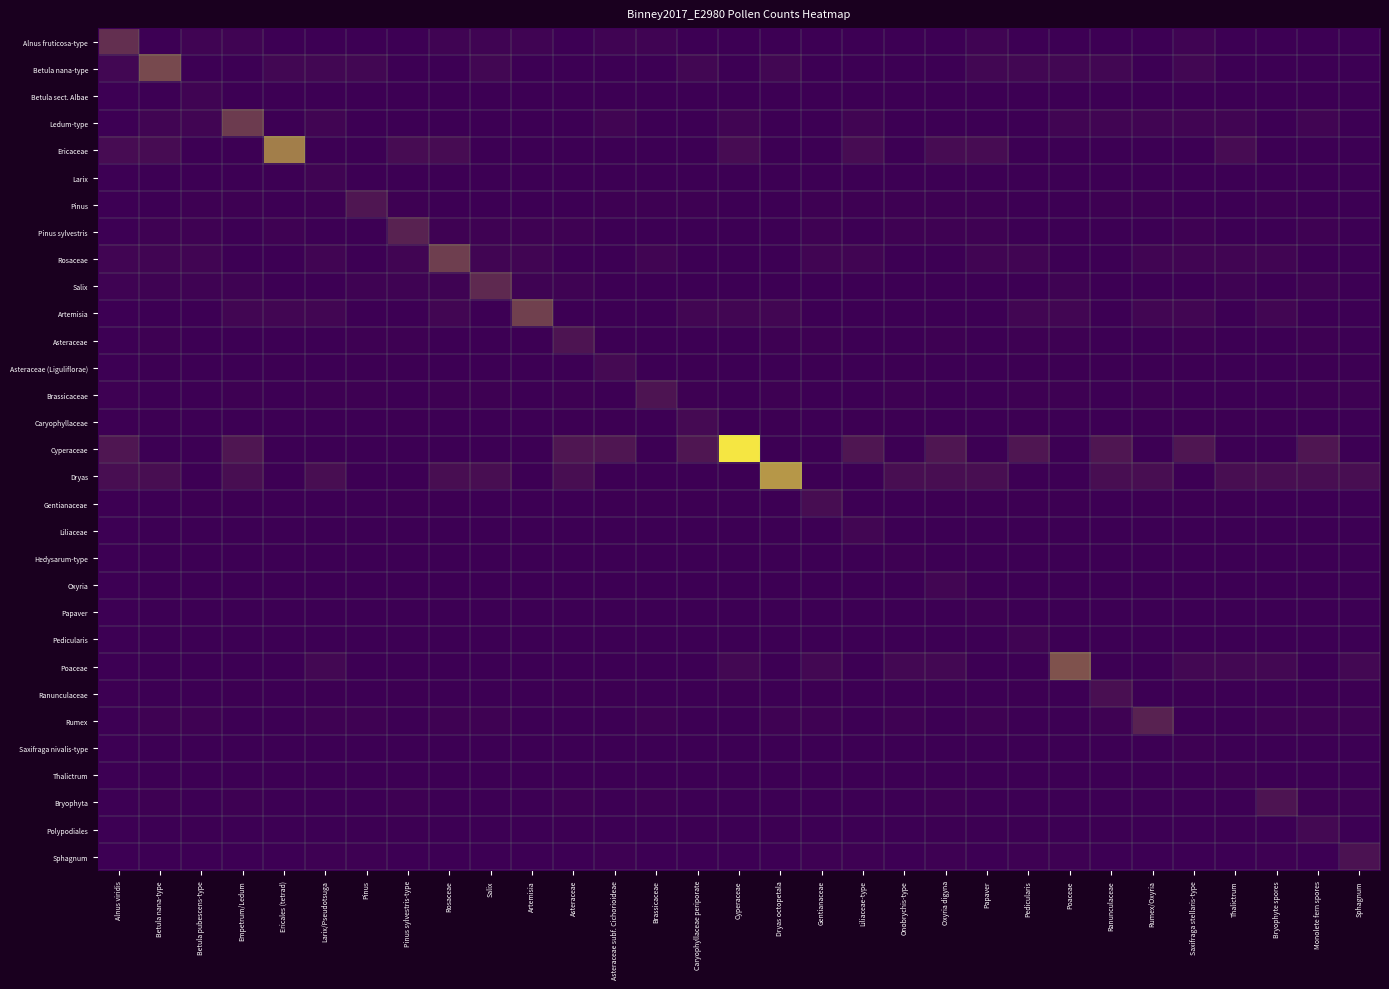

Reading right to left, extract all data points from this chart.

Alnus fruticosa-type: Sphagnum=0.0	Monolete fern spores=0.0	Bryophyte spores=0.0	Thalictrum=0.0	Saxifraga stellaris-type=2.1	Rumex/Oxyria=0.0	Ranunculaceae=0.0	Poaceae=0.0	Pedicularis=0.0	Papaver=2.1	Oxyria digyna=0.0	Onobrychis-type=0.0	Liliaceae-type=0.0	Gentianaceae=0.0	Dryas octopetala=0.0	Cyperaceae=0.0	Caryophyllaceae periporate=0.0	Brassicaceae=2.1	Asteraceae subf. Cichorioideae=2.1	Asteraceae=0.0	Artemisia=2.1	Salix=2.1	Rosaceae=2.1	Pinus sylvestris-type=0.0	Pinus=0.0	Larix/Pseudotsuga=0.0	Ericales (tetrad)=0.0	Empetrum/Ledum=2.1	Betula pubescens-type=2.1	Betula nana-type=0.0	Alnus viridis=21.0
Betula nana-type: Sphagnum=0.0	Monolete fern spores=0.0	Bryophyte spores=0.0	Thalictrum=0.0	Saxifraga stellaris-type=3.2	Rumex/Oxyria=0.0	Ranunculaceae=3.2	Poaceae=3.2	Pedicularis=3.2	Papaver=3.2	Oxyria digyna=0.0	Onobrychis-type=0.0	Liliaceae-type=0.0	Gentianaceae=0.0	Dryas octopetala=3.2	Cyperaceae=0.0	Caryophyllaceae periporate=3.2	Brassicaceae=0.0	Asteraceae subf. Cichorioideae=0.0	Asteraceae=0.0	Artemisia=0.0	Salix=3.2	Rosaceae=0.0	Pinus sylvestris-type=0.0	Pinus=3.2	Larix/Pseudotsuga=3.2	Ericales (tetrad)=3.2	Empetrum/Ledum=0.0	Betula pubescens-type=0.0	Betula nana-type=32.0	Alnus viridis=3.2
Betula sect. Albae: Sphagnum=0.0	Monolete fern spores=0.2	Bryophyte spores=0.2	Thalictrum=0.2	Saxifraga stellaris-type=0.0	Rumex/Oxyria=0.0	Ranunculaceae=0.0	Poaceae=0.0	Pedicularis=0.2	Papaver=0.2	Oxyria digyna=0.0	Onobrychis-type=0.0	Liliaceae-type=0.0	Gentianaceae=0.2	Dryas octopetala=0.2	Cyperaceae=0.2	Caryophyllaceae periporate=0.2	Brassicaceae=0.0	Asteraceae subf. Cichorioideae=0.0	Asteraceae=0.2	Artemisia=0.2	Salix=0.0	Rosaceae=0.2	Pinus sylvestris-type=0.0	Pinus=0.0	Larix/Pseudotsuga=0.0	Ericales (tetrad)=0.0	Empetrum/Ledum=0.2	Betula pubescens-type=2.0	Betula nana-type=0.0	Alnus viridis=0.0
Ledum-type: Sphagnum=0.0	Monolete fern spores=2.6	Bryophyte spores=0.0	Thalictrum=2.6	Saxifraga stellaris-type=2.6	Rumex/Oxyria=2.6	Ranunculaceae=2.6	Poaceae=2.6	Pedicularis=0.0	Papaver=0.0	Oxyria digyna=0.0	Onobrychis-type=0.0	Liliaceae-type=2.6	Gentianaceae=0.0	Dryas octopetala=0.0	Cyperaceae=2.6	Caryophyllaceae periporate=0.0	Brassicaceae=0.0	Asteraceae subf. Cichorioideae=2.6	Asteraceae=0.0	Artemisia=0.0	Salix=0.0	Rosaceae=0.0	Pinus sylvestris-type=0.0	Pinus=0.0	Larix/Pseudotsuga=2.6	Ericales (tetrad)=0.0	Empetrum/Ledum=26.0	Betula pubescens-type=2.6	Betula nana-type=2.6	Alnus viridis=0.0
Ericaceae: Sphagnum=0.0	Monolete fern spores=0.0	Bryophyte spores=0.0	Thalictrum=5.5	Saxifraga stellaris-type=0.0	Rumex/Oxyria=0.0	Ranunculaceae=0.0	Poaceae=0.0	Pedicularis=0.0	Papaver=5.5	Oxyria digyna=5.5	Onobrychis-type=0.0	Liliaceae-type=5.5	Gentianaceae=0.0	Dryas octopetala=0.0	Cyperaceae=5.5	Caryophyllaceae periporate=0.0	Brassicaceae=0.0	Asteraceae subf. Cichorioideae=0.0	Asteraceae=0.0	Artemisia=0.0	Salix=0.0	Rosaceae=5.5	Pinus sylvestris-type=5.5	Pinus=0.0	Larix/Pseudotsuga=0.0	Ericales (tetrad)=55.0	Empetrum/Ledum=0.0	Betula pubescens-type=0.0	Betula nana-type=5.5	Alnus viridis=5.5
Larix: Sphagnum=0.0	Monolete fern spores=0.2	Bryophyte spores=0.0	Thalictrum=0.2	Saxifraga stellaris-type=0.0	Rumex/Oxyria=0.2	Ranunculaceae=0.0	Poaceae=0.0	Pedicularis=0.0	Papaver=0.2	Oxyria digyna=0.0	Onobrychis-type=0.0	Liliaceae-type=0.0	Gentianaceae=0.0	Dryas octopetala=0.2	Cyperaceae=0.0	Caryophyllaceae periporate=0.0	Brassicaceae=0.2	Asteraceae subf. Cichorioideae=0.2	Asteraceae=0.0	Artemisia=0.2	Salix=0.0	Rosaceae=0.2	Pinus sylvestris-type=0.2	Pinus=0.0	Larix/Pseudotsuga=2.0	Ericales (tetrad)=0.2	Empetrum/Ledum=0.0	Betula pubescens-type=0.0	Betula nana-type=0.0	Alnus viridis=0.2
Pinus: Sphagnum=0.0	Monolete fern spores=0.0	Bryophyte spores=1.0	Thalictrum=0.0	Saxifraga stellaris-type=0.0	Rumex/Oxyria=1.0	Ranunculaceae=1.0	Poaceae=0.0	Pedicularis=0.0	Papaver=1.0	Oxyria digyna=1.0	Onobrychis-type=1.0	Liliaceae-type=1.0	Gentianaceae=1.0	Dryas octopetala=0.0	Cyperaceae=0.0	Caryophyllaceae periporate=1.0	Brassicaceae=1.0	Asteraceae subf. Cichorioideae=1.0	Asteraceae=0.0	Artemisia=0.0	Salix=0.0	Rosaceae=0.0	Pinus sylvestris-type=1.0	Pinus=10.0	Larix/Pseudotsuga=1.0	Ericales (tetrad)=0.0	Empetrum/Ledum=1.0	Betula pubescens-type=1.0	Betula nana-type=0.0	Alnus viridis=0.0
Pinus sylvestris: Sphagnum=0.0	Monolete fern spores=1.5	Bryophyte spores=0.0	Thalictrum=0.0	Saxifraga stellaris-type=1.5	Rumex/Oxyria=0.0	Ranunculaceae=0.0	Poaceae=0.0	Pedicularis=0.0	Papaver=1.5	Oxyria digyna=1.5	Onobrychis-type=1.5	Liliaceae-type=0.0	Gentianaceae=1.5	Dryas octopetala=0.0	Cyperaceae=0.0	Caryophyllaceae periporate=0.0	Brassicaceae=0.0	Asteraceae subf. Cichorioideae=0.0	Asteraceae=1.5	Artemisia=1.5	Salix=1.5	Rosaceae=1.5	Pinus sylvestris-type=15.0	Pinus=0.0	Larix/Pseudotsuga=0.0	Ericales (tetrad)=1.5	Empetrum/Ledum=0.0	Betula pubescens-type=1.5	Betula nana-type=1.5	Alnus viridis=0.0
Rosaceae: Sphagnum=0.0	Monolete fern spores=0.0	Bryophyte spores=2.7	Thalictrum=2.7	Saxifraga stellaris-type=2.7	Rumex/Oxyria=2.7	Ranunculaceae=0.0	Poaceae=0.0	Pedicularis=2.7	Papaver=2.7	Oxyria digyna=0.0	Onobrychis-type=0.0	Liliaceae-type=2.7	Gentianaceae=2.7	Dryas octopetala=0.0	Cyperaceae=0.0	Caryophyllaceae periporate=0.0	Brassicaceae=2.7	Asteraceae subf. Cichorioideae=0.0	Asteraceae=0.0	Artemisia=2.7	Salix=2.7	Rosaceae=27.0	Pinus sylvestris-type=2.7	Pinus=0.0	Larix/Pseudotsuga=2.7	Ericales (tetrad)=0.0	Empetrum/Ledum=0.0	Betula pubescens-type=2.7	Betula nana-type=2.7	Alnus viridis=2.7
Salix: Sphagnum=0.0	Monolete fern spores=1.8	Bryophyte spores=0.0	Thalictrum=1.8	Saxifraga stellaris-type=0.0	Rumex/Oxyria=0.0	Ranunculaceae=0.0	Poaceae=1.8	Pedicularis=0.0	Papaver=0.0	Oxyria digyna=0.0	Onobrychis-type=0.0	Liliaceae-type=0.0	Gentianaceae=0.0	Dryas octopetala=0.0	Cyperaceae=0.0	Caryophyllaceae periporate=0.0	Brassicaceae=0.0	Asteraceae subf. Cichorioideae=0.0	Asteraceae=1.8	Artemisia=1.8	Salix=18.0	Rosaceae=1.8	Pinus sylvestris-type=1.8	Pinus=1.8	Larix/Pseudotsuga=0.0	Ericales (tetrad)=0.0	Empetrum/Ledum=1.8	Betula pubescens-type=1.8	Betula nana-type=1.8	Alnus viridis=1.8
Artemisia: Sphagnum=0.0	Monolete fern spores=0.0	Bryophyte spores=2.8	Thalictrum=0.0	Saxifraga stellaris-type=2.8	Rumex/Oxyria=2.8	Ranunculaceae=0.0	Poaceae=2.8	Pedicularis=2.8	Papaver=0.0	Oxyria digyna=0.0	Onobrychis-type=0.0	Liliaceae-type=0.0	Gentianaceae=0.0	Dryas octopetala=2.8	Cyperaceae=2.8	Caryophyllaceae periporate=2.8	Brassicaceae=0.0	Asteraceae subf. Cichorioideae=0.0	Asteraceae=0.0	Artemisia=28.0	Salix=0.0	Rosaceae=2.8	Pinus sylvestris-type=0.0	Pinus=0.0	Larix/Pseudotsuga=2.8	Ericales (tetrad)=2.8	Empetrum/Ledum=2.8	Betula pubescens-type=0.0	Betula nana-type=0.0	Alnus viridis=0.0
Asteraceae: Sphagnum=0.0	Monolete fern spores=0.9	Bryophyte spores=0.0	Thalictrum=0.0	Saxifraga stellaris-type=0.9	Rumex/Oxyria=0.0	Ranunculaceae=0.0	Poaceae=0.9	Pedicularis=0.9	Papaver=0.0	Oxyria digyna=0.9	Onobrychis-type=0.0	Liliaceae-type=0.0	Gentianaceae=0.9	Dryas octopetala=0.9	Cyperaceae=0.0	Caryophyllaceae periporate=0.0	Brassicaceae=0.0	Asteraceae subf. Cichorioideae=0.0	Asteraceae=9.0	Artemisia=0.0	Salix=0.0	Rosaceae=0.0	Pinus sylvestris-type=0.9	Pinus=0.9	Larix/Pseudotsuga=0.0	Ericales (tetrad)=0.0	Empetrum/Ledum=0.0	Betula pubescens-type=0.0	Betula nana-type=0.9	Alnus viridis=0.0
Asteraceae (Liguliflorae): Sphagnum=0.5	Monolete fern spores=0.5	Bryophyte spores=0.0	Thalictrum=0.0	Saxifraga stellaris-type=0.5	Rumex/Oxyria=0.5	Ranunculaceae=0.5	Poaceae=0.5	Pedicularis=0.5	Papaver=0.0	Oxyria digyna=0.0	Onobrychis-type=0.5	Liliaceae-type=0.0	Gentianaceae=0.5	Dryas octopetala=0.0	Cyperaceae=0.0	Caryophyllaceae periporate=0.5	Brassicaceae=0.0	Asteraceae subf. Cichorioideae=5.0	Asteraceae=0.0	Artemisia=0.0	Salix=0.0	Rosaceae=0.0	Pinus sylvestris-type=0.5	Pinus=0.5	Larix/Pseudotsuga=0.0	Ericales (tetrad)=0.5	Empetrum/Ledum=0.0	Betula pubescens-type=0.0	Betula nana-type=0.5	Alnus viridis=0.0
Brassicaceae: Sphagnum=0.9	Monolete fern spores=0.9	Bryophyte spores=0.0	Thalictrum=0.0	Saxifraga stellaris-type=0.0	Rumex/Oxyria=0.9	Ranunculaceae=0.0	Poaceae=0.9	Pedicularis=0.9	Papaver=0.0	Oxyria digyna=0.0	Onobrychis-type=0.9	Liliaceae-type=0.0	Gentianaceae=0.0	Dryas octopetala=0.9	Cyperaceae=0.0	Caryophyllaceae periporate=0.9	Brassicaceae=9.0	Asteraceae subf. Cichorioideae=0.0	Asteraceae=0.9	Artemisia=0.0	Salix=0.9	Rosaceae=0.9	Pinus sylvestris-type=0.0	Pinus=0.9	Larix/Pseudotsuga=0.9	Ericales (tetrad)=0.0	Empetrum/Ledum=0.9	Betula pubescens-type=0.0	Betula nana-type=0.0	Alnus viridis=0.9
Caryophyllaceae: Sphagnum=0.0	Monolete fern spores=0.0	Bryophyte spores=0.5	Thalictrum=0.5	Saxifraga stellaris-type=0.5	Rumex/Oxyria=0.5	Ranunculaceae=0.0	Poaceae=0.0	Pedicularis=0.5	Papaver=0.0	Oxyria digyna=0.0	Onobrychis-type=0.5	Liliaceae-type=0.5	Gentianaceae=0.0	Dryas octopetala=0.5	Cyperaceae=0.0	Caryophyllaceae periporate=5.0	Brassicaceae=0.0	Asteraceae subf. Cichorioideae=0.5	Asteraceae=0.5	Artemisia=0.0	Salix=0.0	Rosaceae=0.0	Pinus sylvestris-type=0.5	Pinus=0.0	Larix/Pseudotsuga=0.0	Ericales (tetrad)=0.0	Empetrum/Ledum=0.0	Betula pubescens-type=0.0	Betula nana-type=0.5	Alnus viridis=0.5
Cyperaceae: Sphagnum=0.0	Monolete fern spores=10.0	Bryophyte spores=0.0	Thalictrum=0.0	Saxifraga stellaris-type=10.0	Rumex/Oxyria=0.0	Ranunculaceae=10.0	Poaceae=0.0	Pedicularis=10.0	Papaver=0.0	Oxyria digyna=10.0	Onobrychis-type=0.0	Liliaceae-type=10.0	Gentianaceae=0.0	Dryas octopetala=0.0	Cyperaceae=100.0	Caryophyllaceae periporate=10.0	Brassicaceae=0.0	Asteraceae subf. Cichorioideae=10.0	Asteraceae=10.0	Artemisia=0.0	Salix=0.0	Rosaceae=0.0	Pinus sylvestris-type=0.0	Pinus=0.0	Larix/Pseudotsuga=0.0	Ericales (tetrad)=0.0	Empetrum/Ledum=10.0	Betula pubescens-type=0.0	Betula nana-type=0.0	Alnus viridis=10.0
Dryas: Sphagnum=6.6	Monolete fern spores=6.6	Bryophyte spores=6.6	Thalictrum=6.6	Saxifraga stellaris-type=0.0	Rumex/Oxyria=6.6	Ranunculaceae=6.6	Poaceae=0.0	Pedicularis=0.0	Papaver=6.6	Oxyria digyna=6.6	Onobrychis-type=6.6	Liliaceae-type=0.0	Gentianaceae=0.0	Dryas octopetala=66.0	Cyperaceae=0.0	Caryophyllaceae periporate=0.0	Brassicaceae=0.0	Asteraceae subf. Cichorioideae=0.0	Asteraceae=6.6	Artemisia=0.0	Salix=6.6	Rosaceae=6.6	Pinus sylvestris-type=0.0	Pinus=0.0	Larix/Pseudotsuga=6.6	Ericales (tetrad)=0.0	Empetrum/Ledum=6.6	Betula pubescens-type=0.0	Betula nana-type=6.6	Alnus viridis=6.6
Gentianaceae: Sphagnum=0.0	Monolete fern spores=0.0	Bryophyte spores=0.0	Thalictrum=0.6	Saxifraga stellaris-type=0.6	Rumex/Oxyria=0.6	Ranunculaceae=0.0	Poaceae=0.6	Pedicularis=0.6	Papaver=0.6	Oxyria digyna=0.6	Onobrychis-type=0.0	Liliaceae-type=0.0	Gentianaceae=6.0	Dryas octopetala=0.0	Cyperaceae=0.0	Caryophyllaceae periporate=0.6	Brassicaceae=0.6	Asteraceae subf. Cichorioideae=0.6	Asteraceae=0.0	Artemisia=0.0	Salix=0.0	Rosaceae=0.6	Pinus sylvestris-type=0.6	Pinus=0.0	Larix/Pseudotsuga=0.0	Ericales (tetrad)=0.0	Empetrum/Ledum=0.6	Betula pubescens-type=0.6	Betula nana-type=0.0	Alnus viridis=0.6
Liliaceae: Sphagnum=0.0	Monolete fern spores=0.3	Bryophyte spores=0.0	Thalictrum=0.0	Saxifraga stellaris-type=0.0	Rumex/Oxyria=0.0	Ranunculaceae=0.0	Poaceae=0.0	Pedicularis=0.0	Papaver=0.3	Oxyria digyna=0.3	Onobrychis-type=0.3	Liliaceae-type=3.0	Gentianaceae=0.0	Dryas octopetala=0.0	Cyperaceae=0.0	Caryophyllaceae periporate=0.3	Brassicaceae=0.0	Asteraceae subf. Cichorioideae=0.0	Asteraceae=0.3	Artemisia=0.0	Salix=0.3	Rosaceae=0.0	Pinus sylvestris-type=0.3	Pinus=0.0	Larix/Pseudotsuga=0.0	Ericales (tetrad)=0.3	Empetrum/Ledum=0.3	Betula pubescens-type=0.0	Betula nana-type=0.3	Alnus viridis=0.3
Hedysarum-type: Sphagnum=0.0	Monolete fern spores=0.0	Bryophyte spores=0.0	Thalictrum=0.1	Saxifraga stellaris-type=0.0	Rumex/Oxyria=0.1	Ranunculaceae=0.0	Poaceae=0.0	Pedicularis=0.1	Papaver=0.0	Oxyria digyna=0.0	Onobrychis-type=1.0	Liliaceae-type=0.0	Gentianaceae=0.0	Dryas octopetala=0.0	Cyperaceae=0.0	Caryophyllaceae periporate=0.1	Brassicaceae=0.0	Asteraceae subf. Cichorioideae=0.0	Asteraceae=0.1	Artemisia=0.0	Salix=0.0	Rosaceae=0.0	Pinus sylvestris-type=0.1	Pinus=0.0	Larix/Pseudotsuga=0.1	Ericales (tetrad)=0.1	Empetrum/Ledum=0.1	Betula pubescens-type=0.0	Betula nana-type=0.1	Alnus viridis=0.0
Oxyria: Sphagnum=0.0	Monolete fern spores=0.0	Bryophyte spores=0.3	Thalictrum=0.0	Saxifraga stellaris-type=0.0	Rumex/Oxyria=0.3	Ranunculaceae=0.0	Poaceae=0.0	Pedicularis=0.0	Papaver=0.0	Oxyria digyna=3.0	Onobrychis-type=0.3	Liliaceae-type=0.3	Gentianaceae=0.0	Dryas octopetala=0.0	Cyperaceae=0.3	Caryophyllaceae periporate=0.3	Brassicaceae=0.0	Asteraceae subf. Cichorioideae=0.3	Asteraceae=0.3	Artemisia=0.0	Salix=0.3	Rosaceae=0.0	Pinus sylvestris-type=0.0	Pinus=0.0	Larix/Pseudotsuga=0.0	Ericales (tetrad)=0.0	Empetrum/Ledum=0.0	Betula pubescens-type=0.0	Betula nana-type=0.0	Alnus viridis=0.0
Papaver: Sphagnum=0.0	Monolete fern spores=0.1	Bryophyte spores=0.0	Thalictrum=0.0	Saxifraga stellaris-type=0.0	Rumex/Oxyria=0.0	Ranunculaceae=0.1	Poaceae=0.0	Pedicularis=0.0	Papaver=1.0	Oxyria digyna=0.0	Onobrychis-type=0.0	Liliaceae-type=0.1	Gentianaceae=0.1	Dryas octopetala=0.0	Cyperaceae=0.1	Caryophyllaceae periporate=0.0	Brassicaceae=0.0	Asteraceae subf. Cichorioideae=0.0	Asteraceae=0.0	Artemisia=0.0	Salix=0.0	Rosaceae=0.0	Pinus sylvestris-type=0.0	Pinus=0.0	Larix/Pseudotsuga=0.0	Ericales (tetrad)=0.0	Empetrum/Ledum=0.0	Betula pubescens-type=0.0	Betula nana-type=0.1	Alnus viridis=0.1
Pedicularis: Sphagnum=0.0	Monolete fern spores=0.2	Bryophyte spores=0.0	Thalictrum=0.0	Saxifraga stellaris-type=0.0	Rumex/Oxyria=0.2	Ranunculaceae=0.2	Poaceae=0.0	Pedicularis=2.0	Papaver=0.0	Oxyria digyna=0.2	Onobrychis-type=0.2	Liliaceae-type=0.2	Gentianaceae=0.0	Dryas octopetala=0.0	Cyperaceae=0.2	Caryophyllaceae periporate=0.0	Brassicaceae=0.0	Asteraceae subf. Cichorioideae=0.0	Asteraceae=0.2	Artemisia=0.0	Salix=0.0	Rosaceae=0.0	Pinus sylvestris-type=0.0	Pinus=0.0	Larix/Pseudotsuga=0.0	Ericales (tetrad)=0.0	Empetrum/Ledum=0.0	Betula pubescens-type=0.2	Betula nana-type=0.2	Alnus viridis=0.0
Poaceae: Sphagnum=3.6	Monolete fern spores=0.0	Bryophyte spores=3.6	Thalictrum=3.6	Saxifraga stellaris-type=3.6	Rumex/Oxyria=0.0	Ranunculaceae=0.0	Poaceae=36.0	Pedicularis=0.0	Papaver=0.0	Oxyria digyna=3.6	Onobrychis-type=3.6	Liliaceae-type=0.0	Gentianaceae=3.6	Dryas octopetala=0.0	Cyperaceae=3.6	Caryophyllaceae periporate=0.0	Brassicaceae=0.0	Asteraceae subf. Cichorioideae=0.0	Asteraceae=0.0	Artemisia=0.0	Salix=0.0	Rosaceae=0.0	Pinus sylvestris-type=0.0	Pinus=0.0	Larix/Pseudotsuga=3.6	Ericales (tetrad)=0.0	Empetrum/Ledum=0.0	Betula pubescens-type=0.0	Betula nana-type=0.0	Alnus viridis=0.0
Ranunculaceae: Sphagnum=0.7	Monolete fern spores=0.7	Bryophyte spores=0.0	Thalictrum=0.0	Saxifraga stellaris-type=0.7	Rumex/Oxyria=0.0	Ranunculaceae=7.0	Poaceae=0.0	Pedicularis=0.7	Papaver=0.0	Oxyria digyna=0.0	Onobrychis-type=0.0	Liliaceae-type=0.0	Gentianaceae=0.7	Dryas octopetala=0.0	Cyperaceae=0.7	Caryophyllaceae periporate=0.0	Brassicaceae=0.0	Asteraceae subf. Cichorioideae=0.7	Asteraceae=0.7	Artemisia=0.0	Salix=0.0	Rosaceae=0.0	Pinus sylvestris-type=0.7	Pinus=0.0	Larix/Pseudotsuga=0.7	Ericales (tetrad)=0.0	Empetrum/Ledum=0.7	Betula pubescens-type=0.0	Betula nana-type=0.0	Alnus viridis=0.7
Rumex: Sphagnum=1.5	Monolete fern spores=1.5	Bryophyte spores=1.5	Thalictrum=0.0	Saxifraga stellaris-type=0.0	Rumex/Oxyria=15.0	Ranunculaceae=1.5	Poaceae=0.0	Pedicularis=0.0	Papaver=1.5	Oxyria digyna=0.0	Onobrychis-type=1.5	Liliaceae-type=0.0	Gentianaceae=1.5	Dryas octopetala=1.5	Cyperaceae=0.0	Caryophyllaceae periporate=0.0	Brassicaceae=1.5	Asteraceae subf. Cichorioideae=0.0	Asteraceae=0.0	Artemisia=0.0	Salix=1.5	Rosaceae=1.5	Pinus sylvestris-type=0.0	Pinus=1.5	Larix/Pseudotsuga=1.5	Ericales (tetrad)=0.0	Empetrum/Ledum=0.0	Betula pubescens-type=1.5	Betula nana-type=1.5	Alnus viridis=0.0
Saxifraga nivalis-type: Sphagnum=0.0	Monolete fern spores=0.0	Bryophyte spores=0.1	Thalictrum=0.1	Saxifraga stellaris-type=1.0	Rumex/Oxyria=0.1	Ranunculaceae=0.0	Poaceae=0.1	Pedicularis=0.0	Papaver=0.0	Oxyria digyna=0.1	Onobrychis-type=0.1	Liliaceae-type=0.1	Gentianaceae=0.0	Dryas octopetala=0.1	Cyperaceae=0.1	Caryophyllaceae periporate=0.0	Brassicaceae=0.1	Asteraceae subf. Cichorioideae=0.0	Asteraceae=0.0	Artemisia=0.0	Salix=0.1	Rosaceae=0.0	Pinus sylvestris-type=0.0	Pinus=0.0	Larix/Pseudotsuga=0.1	Ericales (tetrad)=0.0	Empetrum/Ledum=0.0	Betula pubescens-type=0.0	Betula nana-type=0.0	Alnus viridis=0.1
Thalictrum: Sphagnum=0.1	Monolete fern spores=0.0	Bryophyte spores=0.0	Thalictrum=1.0	Saxifraga stellaris-type=0.1	Rumex/Oxyria=0.0	Ranunculaceae=0.0	Poaceae=0.0	Pedicularis=0.0	Papaver=0.0	Oxyria digyna=0.0	Onobrychis-type=0.0	Liliaceae-type=0.1	Gentianaceae=0.0	Dryas octopetala=0.0	Cyperaceae=0.1	Caryophyllaceae periporate=0.0	Brassicaceae=0.0	Asteraceae subf. Cichorioideae=0.0	Asteraceae=0.0	Artemisia=0.1	Salix=0.0	Rosaceae=0.0	Pinus sylvestris-type=0.0	Pinus=0.0	Larix/Pseudotsuga=0.0	Ericales (tetrad)=0.1	Empetrum/Ledum=0.1	Betula pubescens-type=0.0	Betula nana-type=0.1	Alnus viridis=0.1
Bryophyta: Sphagnum=0.9	Monolete fern spores=0.9	Bryophyte spores=9.0	Thalictrum=0.0	Saxifraga stellaris-type=0.0	Rumex/Oxyria=0.0	Ranunculaceae=0.0	Poaceae=0.0	Pedicularis=0.0	Papaver=0.0	Oxyria digyna=0.9	Onobrychis-type=0.0	Liliaceae-type=0.0	Gentianaceae=0.0	Dryas octopetala=0.0	Cyperaceae=0.0	Caryophyllaceae periporate=0.0	Brassicaceae=0.9	Asteraceae subf. Cichorioideae=0.0	Asteraceae=0.9	Artemisia=0.0	Salix=0.0	Rosaceae=0.0	Pinus sylvestris-type=0.9	Pinus=0.0	Larix/Pseudotsuga=0.0	Ericales (tetrad)=0.0	Empetrum/Ledum=0.9	Betula pubescens-type=0.0	Betula nana-type=0.9	Alnus viridis=0.0
Polypodiales: Sphagnum=0.0	Monolete fern spores=4.0	Bryophyte spores=0.0	Thalictrum=0.4	Saxifraga stellaris-type=0.0	Rumex/Oxyria=0.0	Ranunculaceae=0.4	Poaceae=0.0	Pedicularis=0.4	Papaver=0.4	Oxyria digyna=0.4	Onobrychis-type=0.0	Liliaceae-type=0.0	Gentianaceae=0.0	Dryas octopetala=0.4	Cyperaceae=0.0	Caryophyllaceae periporate=0.4	Brassicaceae=0.0	Asteraceae subf. Cichorioideae=0.0	Asteraceae=0.4	Artemisia=0.0	Salix=0.0	Rosaceae=0.0	Pinus sylvestris-type=0.4	Pinus=0.4	Larix/Pseudotsuga=0.0	Ericales (tetrad)=0.0	Empetrum/Ledum=0.0	Betula pubescens-type=0.4	Betula nana-type=0.0	Alnus viridis=0.0
Sphagnum: Sphagnum=8.0	Monolete fern spores=0.0	Bryophyte spores=0.8	Thalictrum=0.0	Saxifraga stellaris-type=0.0	Rumex/Oxyria=0.0	Ranunculaceae=0.0	Poaceae=0.8	Pedicularis=0.8	Papaver=0.0	Oxyria digyna=0.8	Onobrychis-type=0.0	Liliaceae-type=0.8	Gentianaceae=0.8	Dryas octopetala=0.0	Cyperaceae=0.0	Caryophyllaceae periporate=0.0	Brassicaceae=0.0	Asteraceae subf. Cichorioideae=0.8	Asteraceae=0.0	Artemisia=0.0	Salix=0.0	Rosaceae=0.0	Pinus sylvestris-type=0.0	Pinus=0.8	Larix/Pseudotsuga=0.8	Ericales (tetrad)=0.0	Empetrum/Ledum=0.0	Betula pubescens-type=0.0	Betula nana-type=0.0	Alnus viridis=0.0